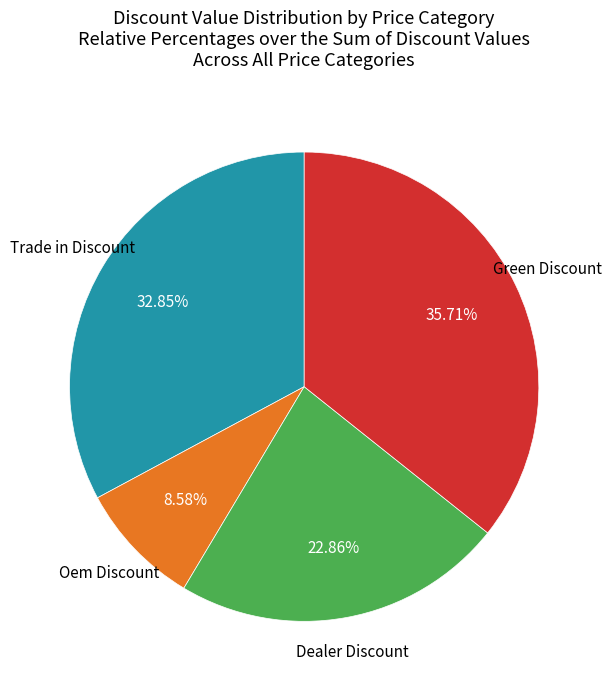

Does any single category account for the majority?

No